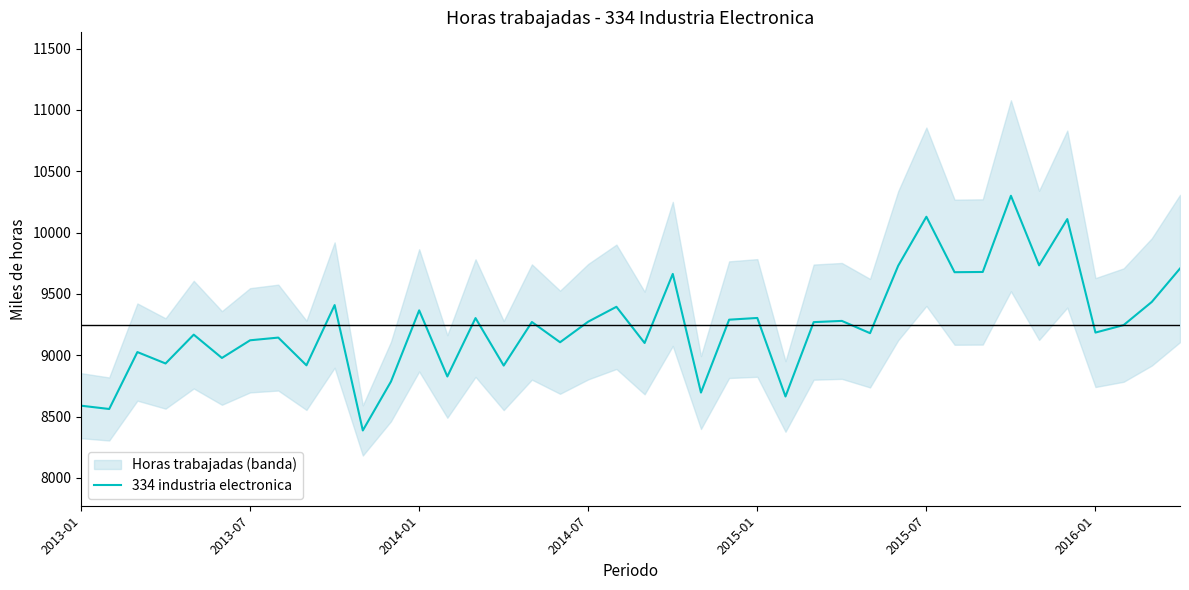

The value at 25 is 4878. True or false?

False